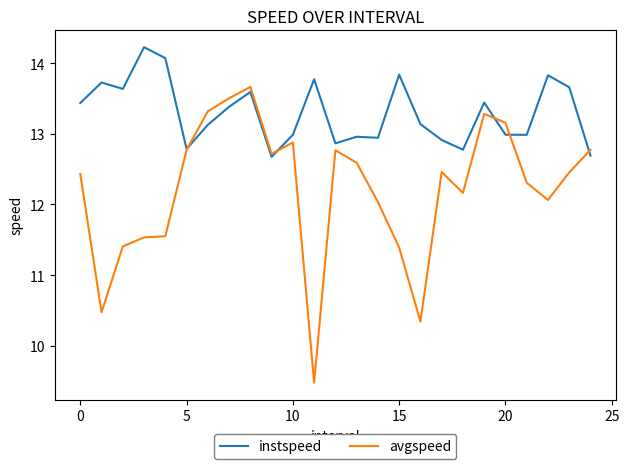

Which series has the largest total across all categories?

instspeed